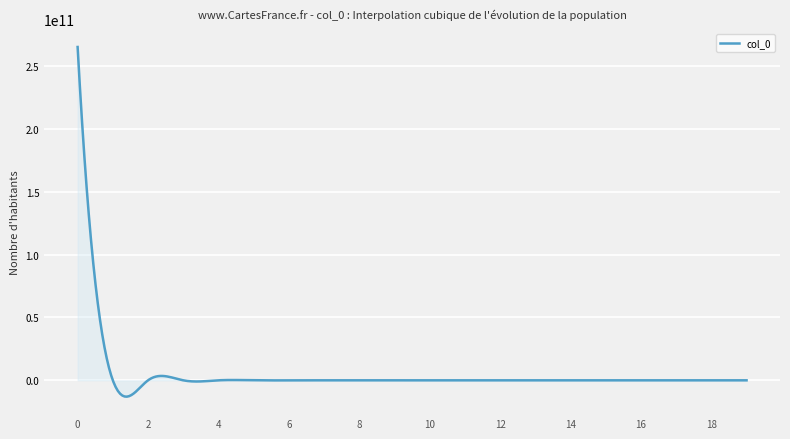

What is the average value?

13250000000